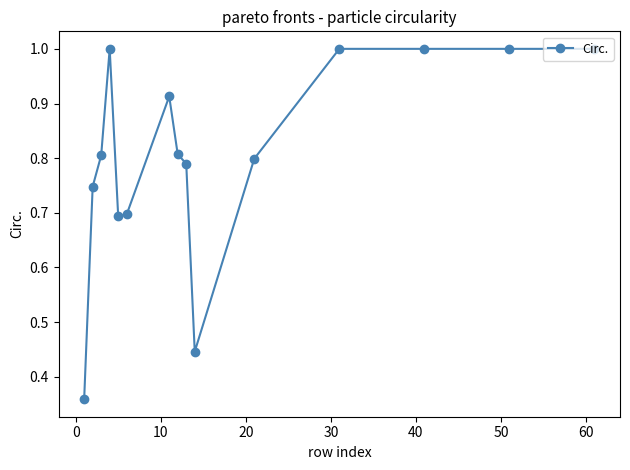

True or false: there are more than 1 points higher than both neighbors.

True